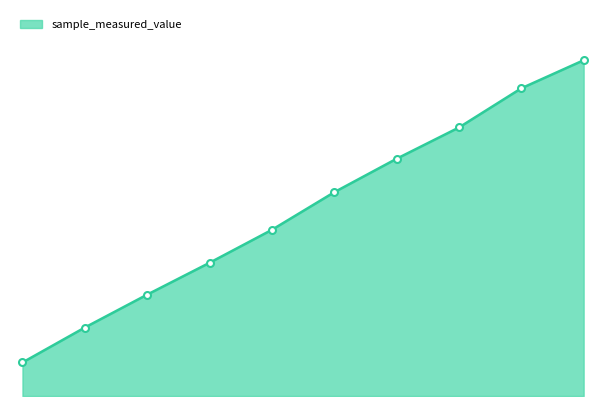

What is the difference between the maximum and second lowest values?

581510349